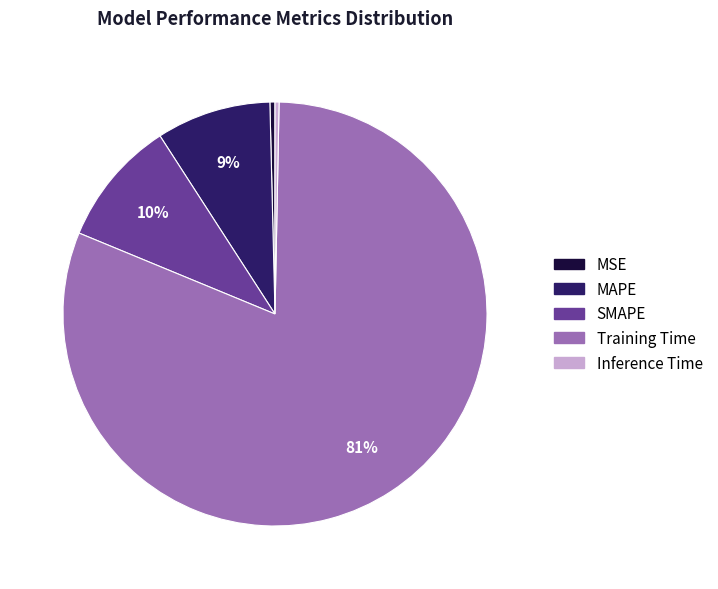

To the nearest percent, what is the combined percentage of MAPE and MSE?

9%